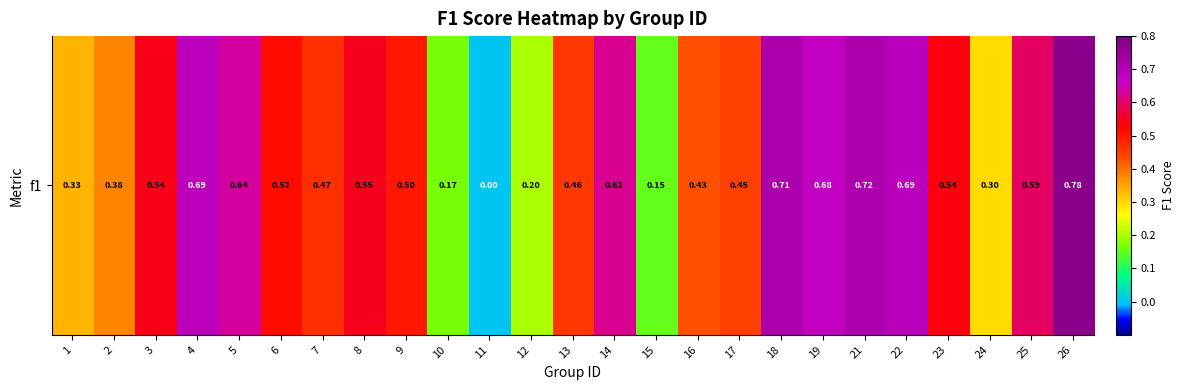

Rank the categories by value from lowest to highest.

11, 15, 10, 12, 24, 1, 2, 16, 17, 13, 7, 9, 6, 23, 3, 8, 25, 14, 5, 19, 4, 22, 18, 21, 26